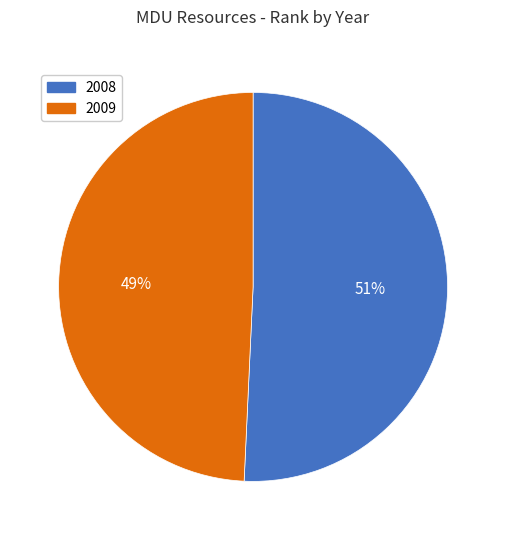

Rank the categories by value from highest to lowest.

2008, 2009